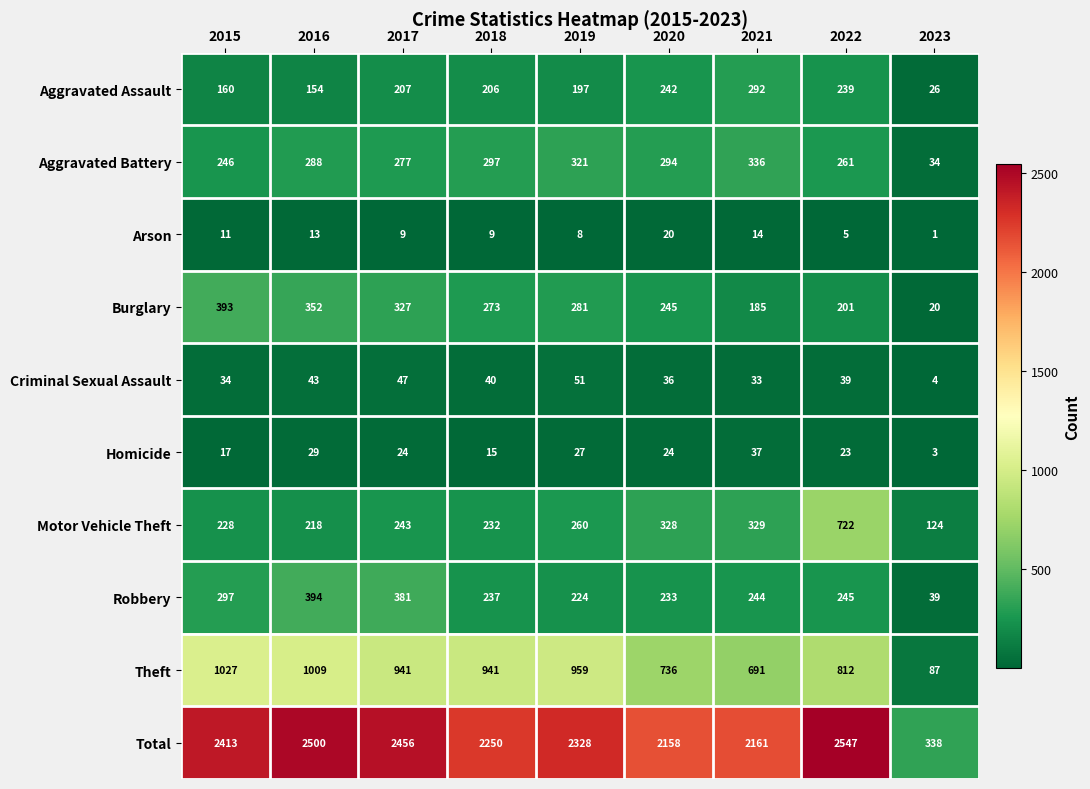

At 2021, list the series in order from smallest to largest.

Arson, Criminal Sexual Assault, Homicide, Burglary, Robbery, Aggravated Assault, Motor Vehicle Theft, Aggravated Battery, Theft, Total